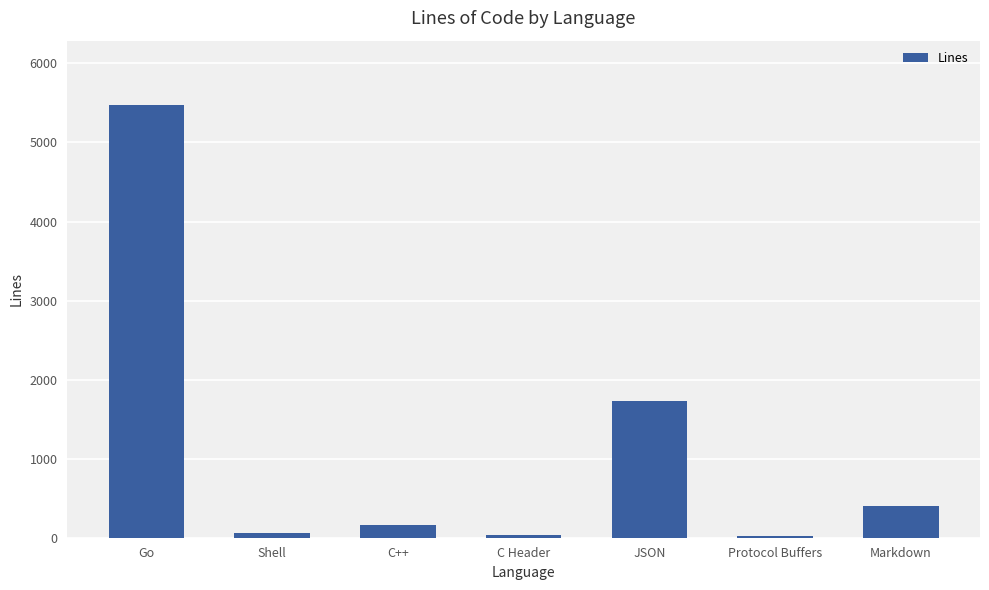

What position from the right is JSON?

3